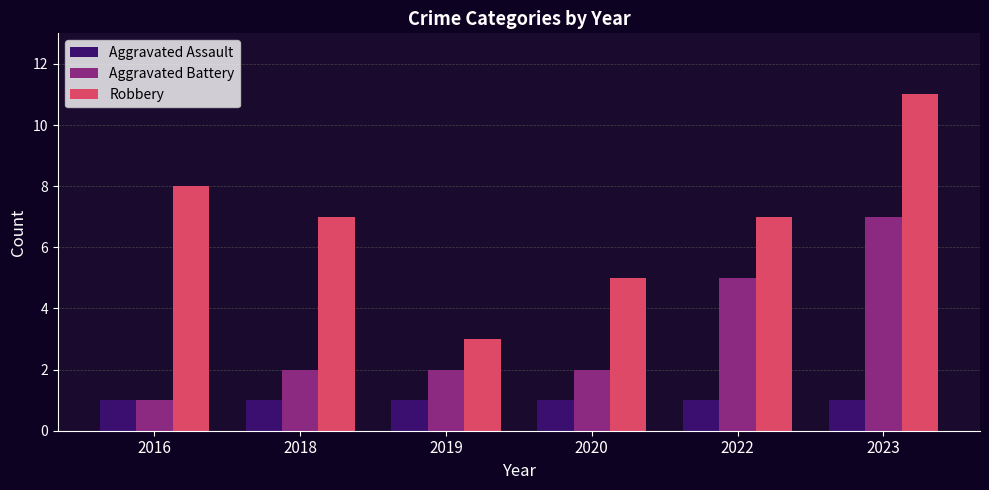

At 2019, list the series in order from smallest to largest.

Aggravated Assault, Aggravated Battery, Robbery